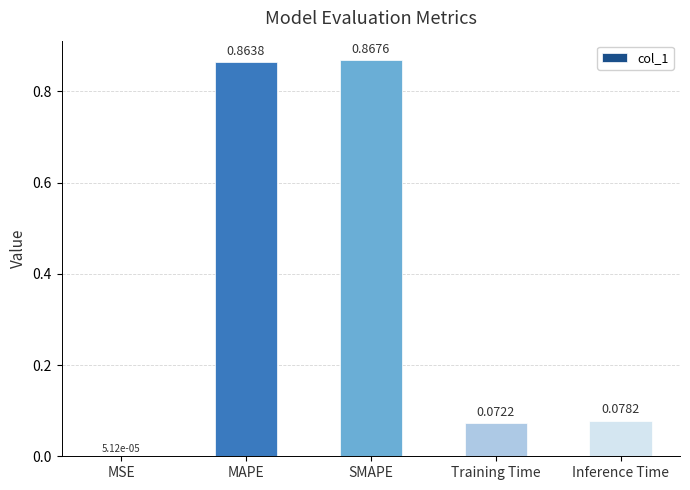

What is the sum of all values?

1.9